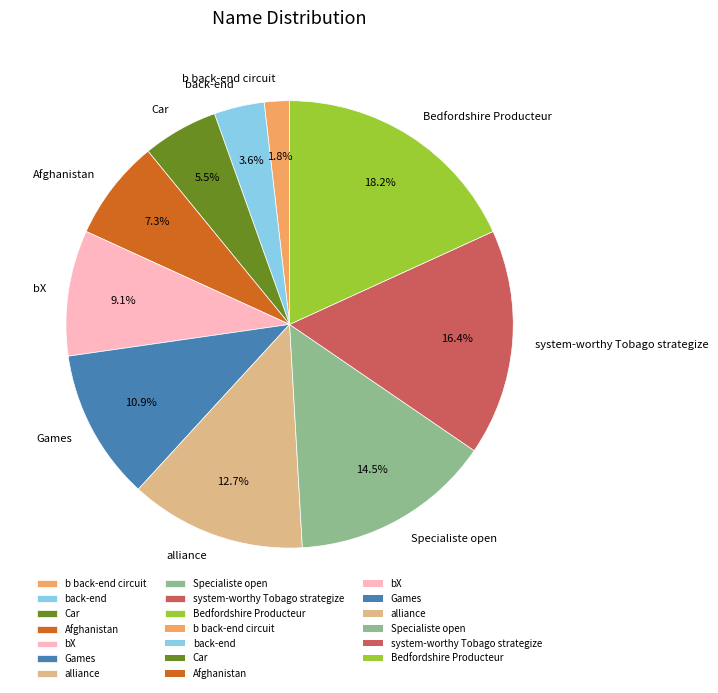

To the nearest percent, what is the difference between the back-end and Afghanistan slice percentages?

4%